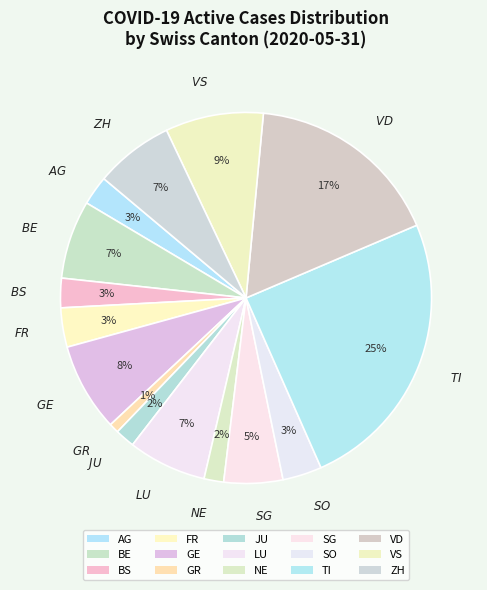

What is the total percentage of FR and NE?

5.1%